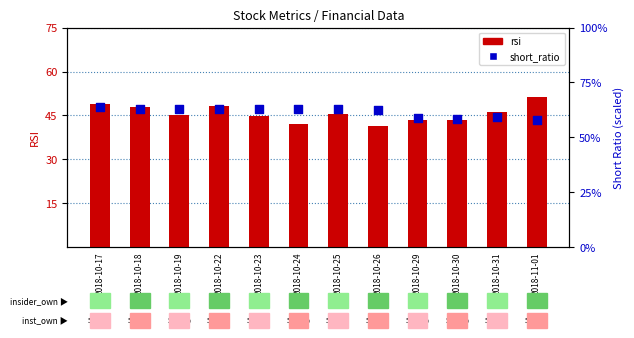

What is the total value across all series at 2018-10-26?

104.1